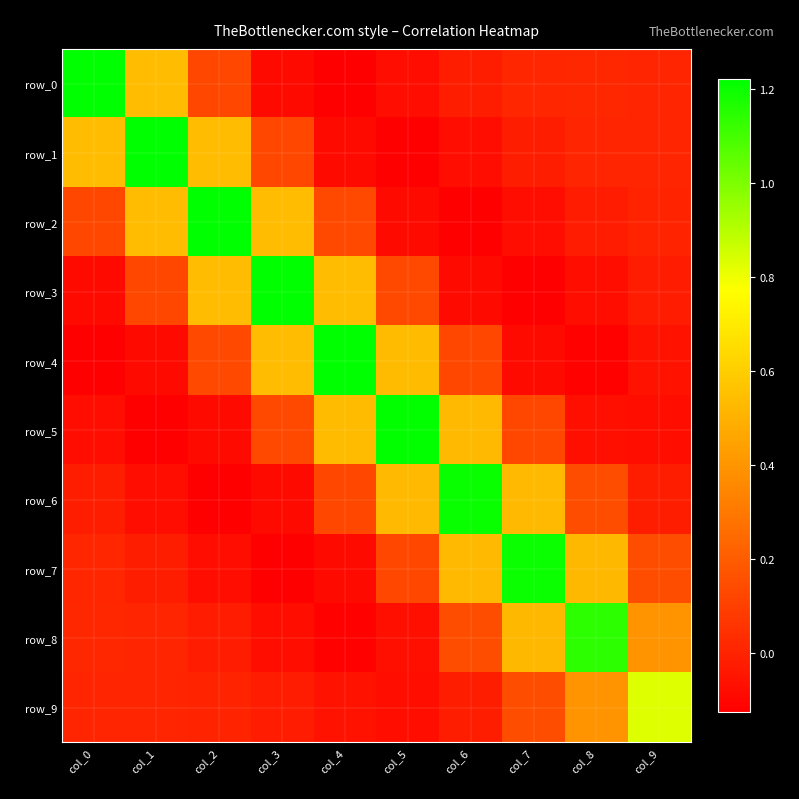

What is the minimum value for row_1?

-0.1